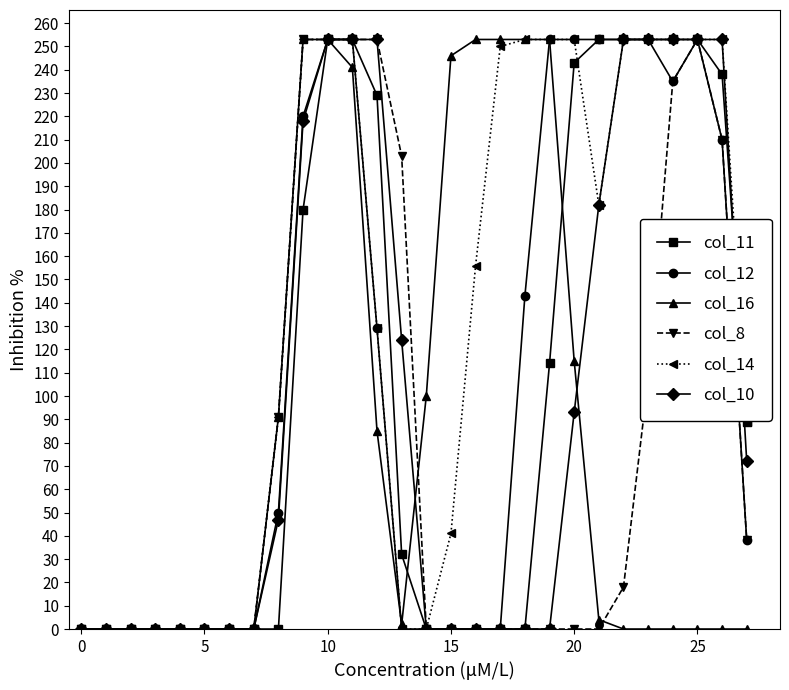

At how many categories does at least one series exceed 191?

17